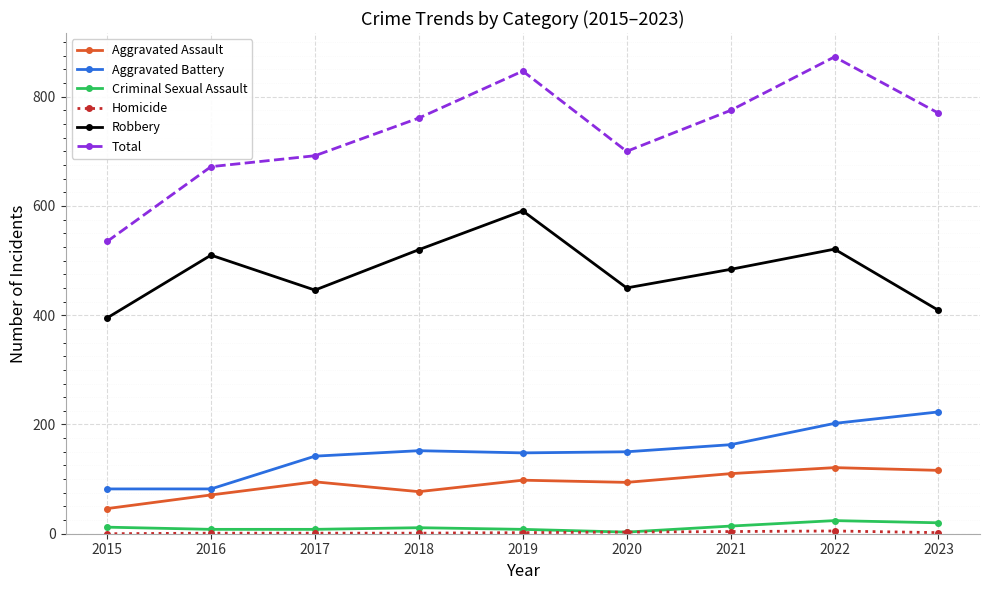

At which category is the sum across all series the highest?

2022